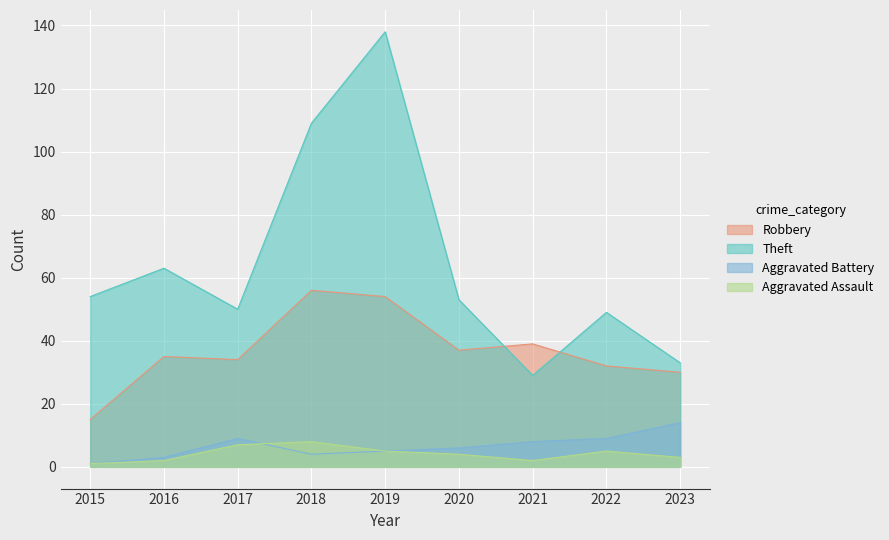

Which has a higher value, 2015 or 2016?

2016